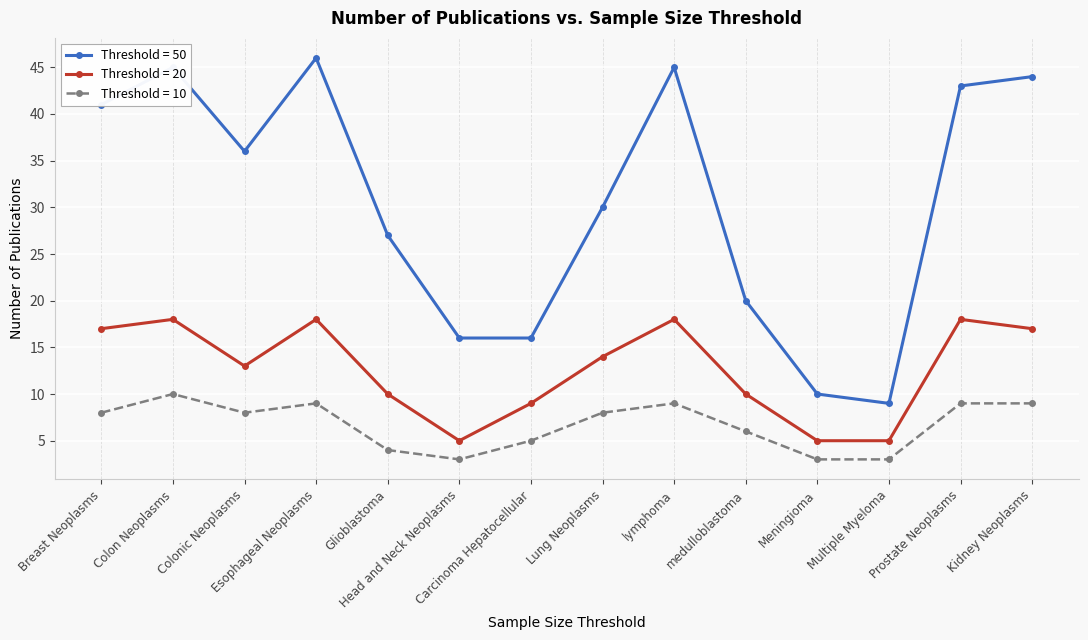

True or false: Threshold = 50 and Threshold = 10 cross at least once.

False